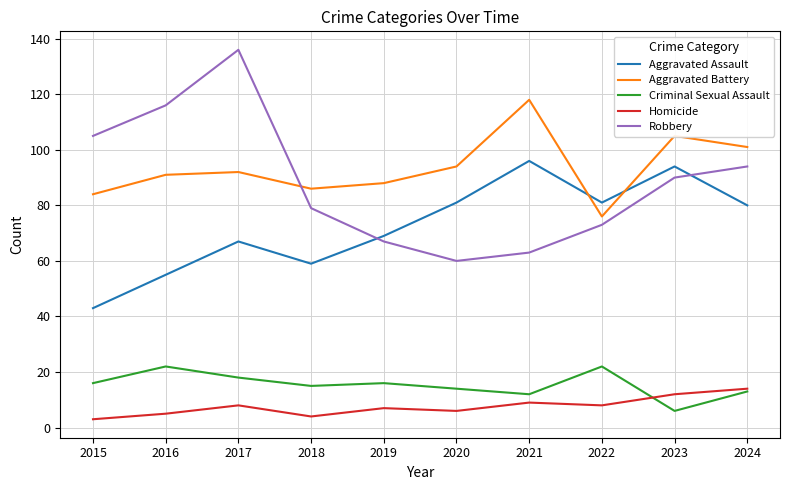

Reading right to left, extract all data points from this chart.

Aggravated Assault: 2024=80	2023=94	2022=81	2021=96	2020=81	2019=69	2018=59	2017=67	2016=55	2015=43
Aggravated Battery: 2024=101	2023=105	2022=76	2021=118	2020=94	2019=88	2018=86	2017=92	2016=91	2015=84
Criminal Sexual Assault: 2024=13	2023=6	2022=22	2021=12	2020=14	2019=16	2018=15	2017=18	2016=22	2015=16
Homicide: 2024=14	2023=12	2022=8	2021=9	2020=6	2019=7	2018=4	2017=8	2016=5	2015=3
Robbery: 2024=94	2023=90	2022=73	2021=63	2020=60	2019=67	2018=79	2017=136	2016=116	2015=105